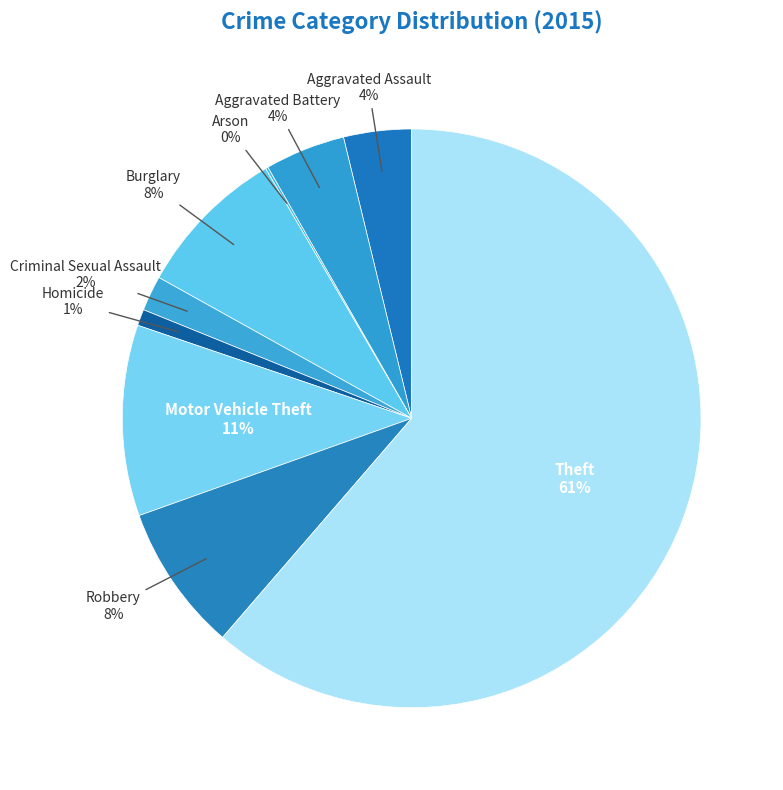

To the nearest percent, what is the average slice percentage?

11%